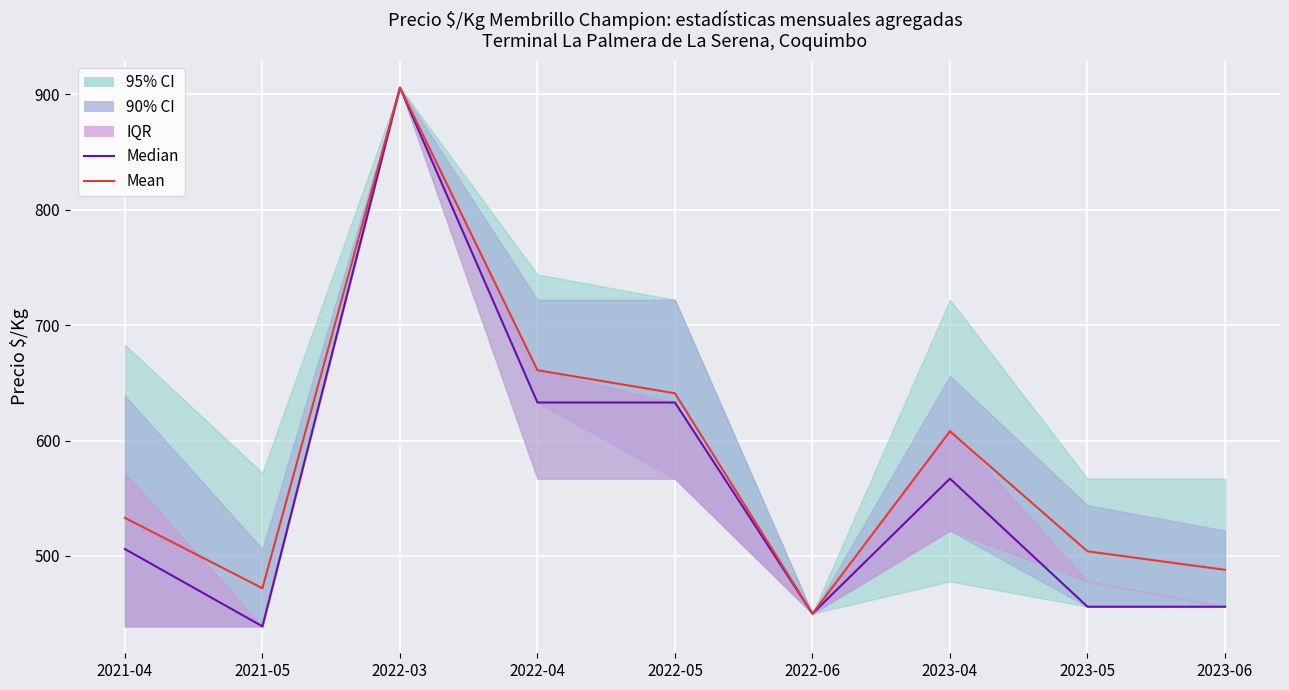

Where is Mean nearest to the value 678?

2022-04